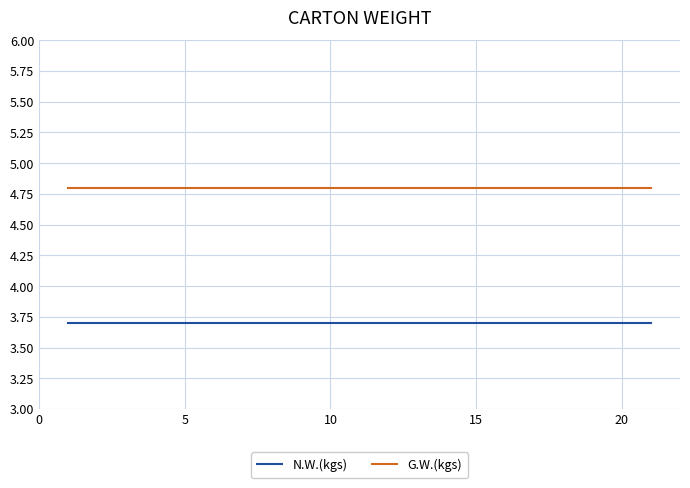

True or false: G.W.(kgs) and N.W.(kgs) cross at least once.

False